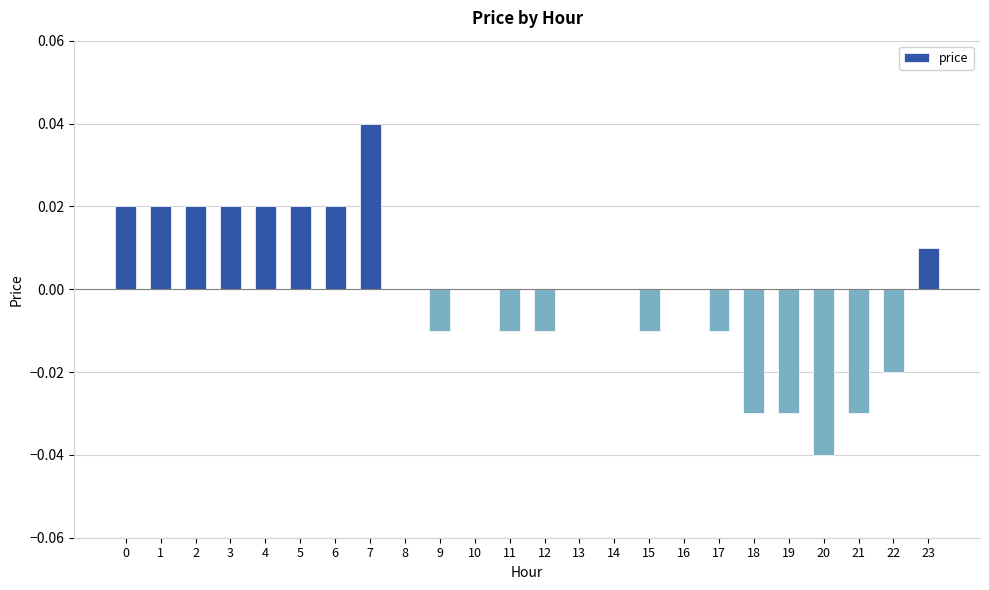

True or false: the data shows 0.0 at 4.

True